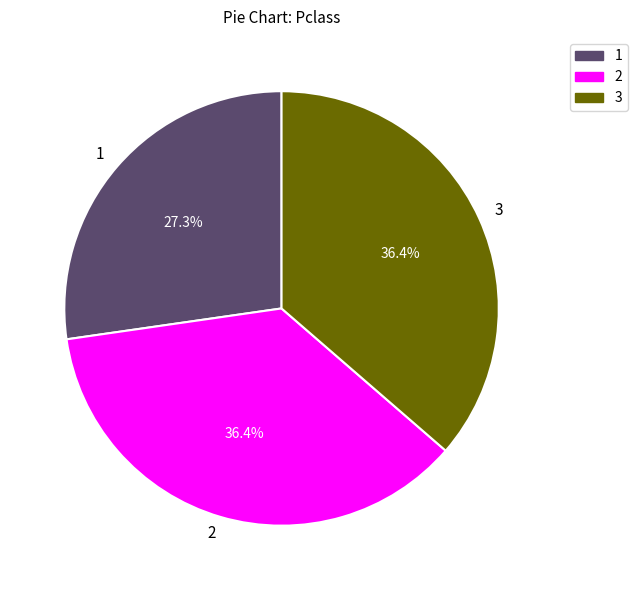

To the nearest percent, what is the combined percentage of 3 and 2?

73%